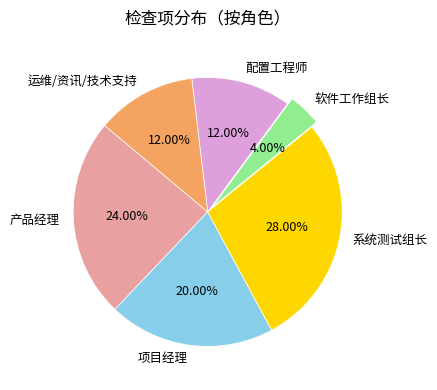

What is the ratio of the value at 系统测试组长 to the value at 配置工程师?

2.3